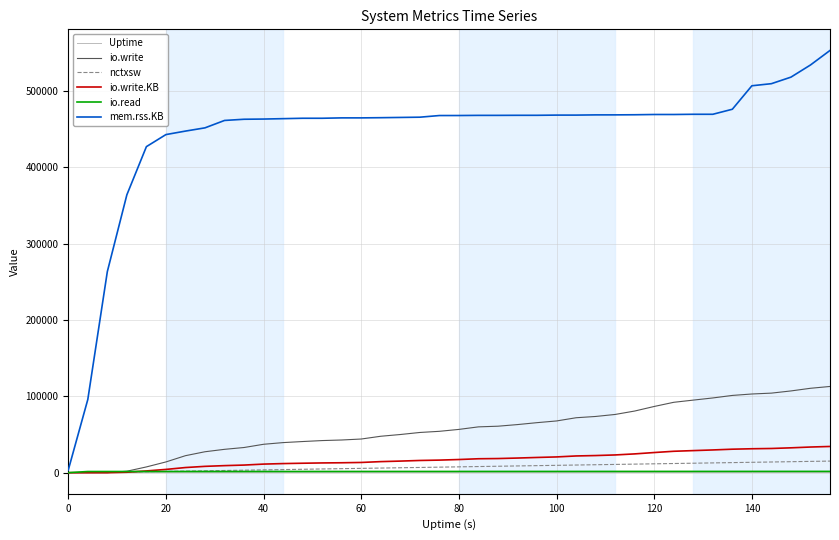

What is the greatest value displayed?

553000